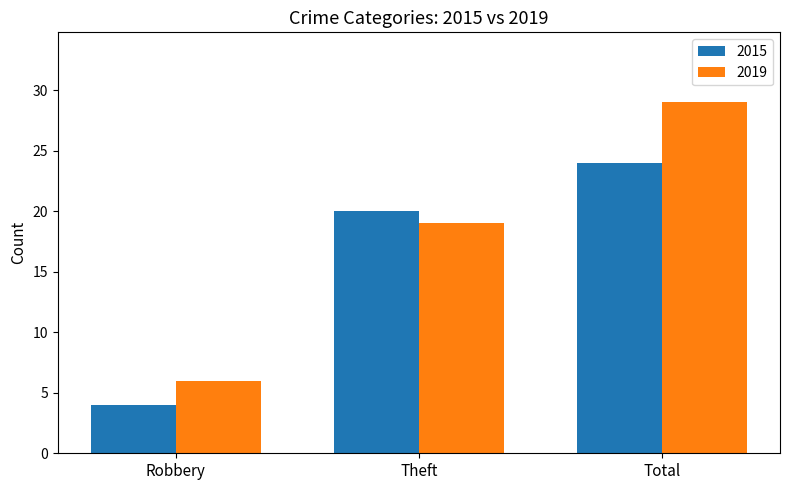

What is the difference between the 2019 values at Theft and Total?

10